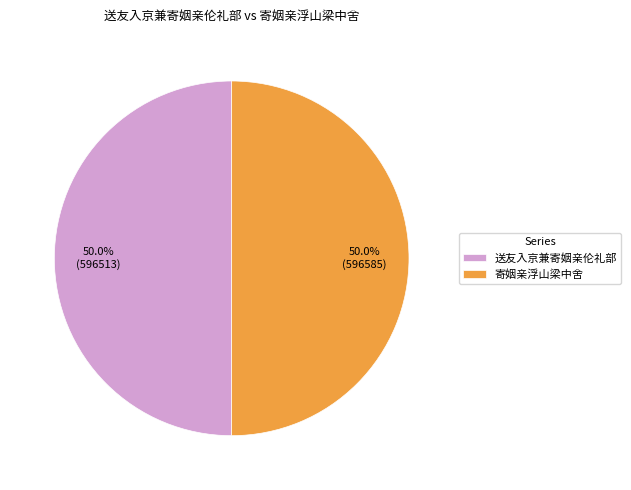

Is it true that 寄姻亲浮山梁中舍 is 59% of the pie?

False